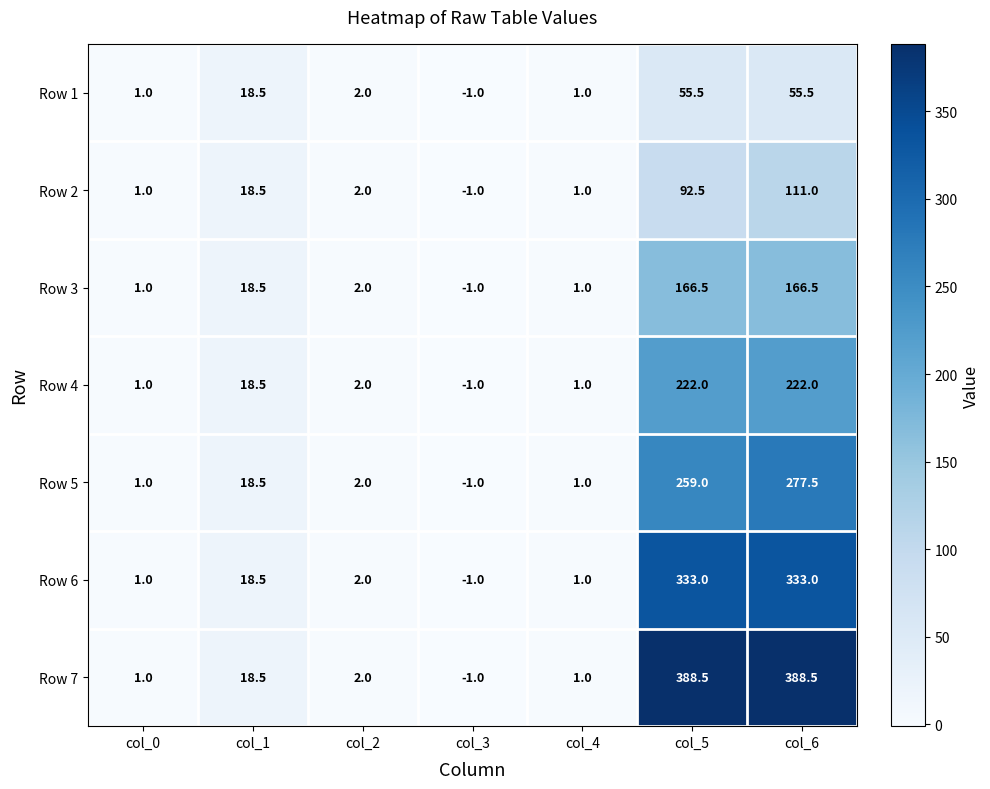

Which series changed the most between col_0 and col_6?

Row 7